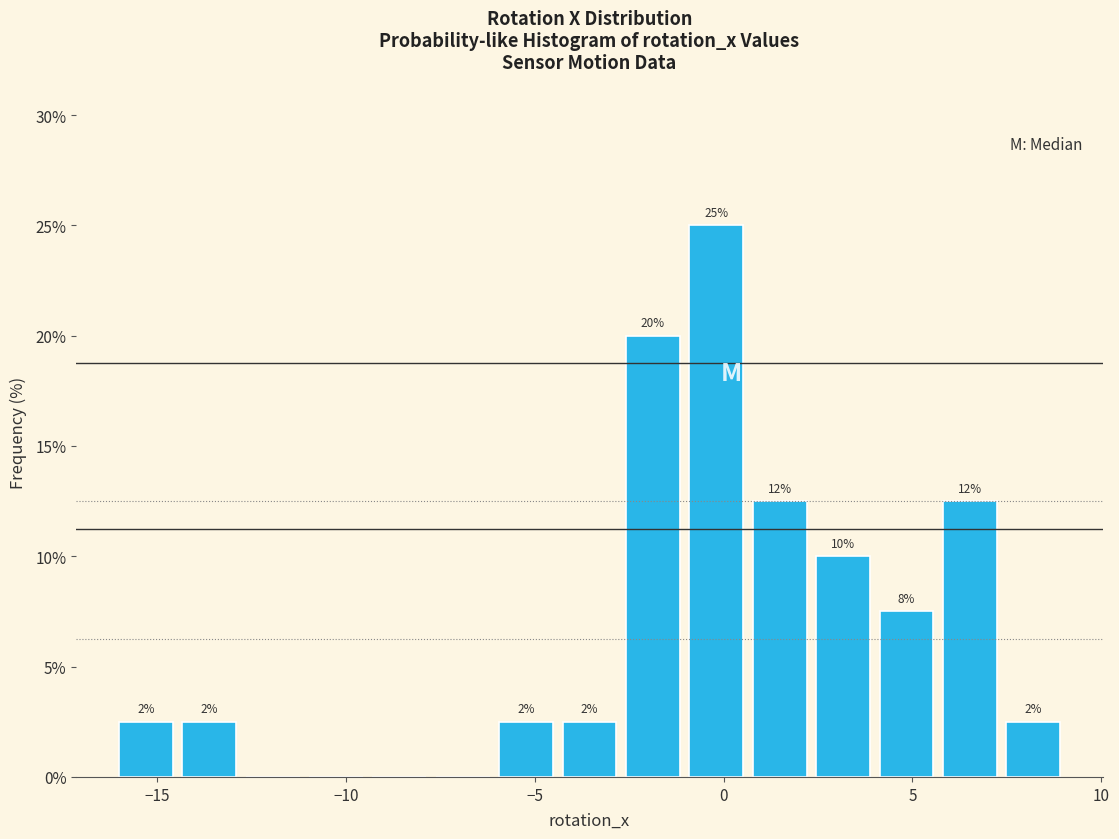

Around what value on the x-axis is the tallest bar? Give the approximate position of its centre, as read against the axis.

0.0